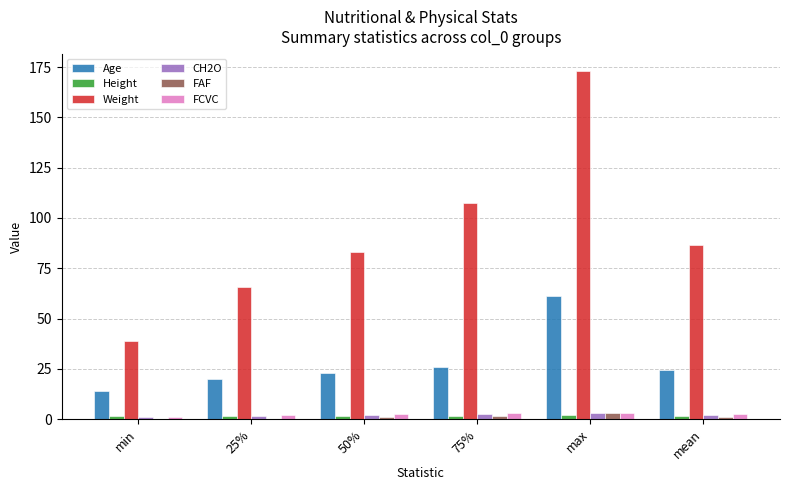

Is the value of Age at 25% greater than the value of Height at mean?

Yes